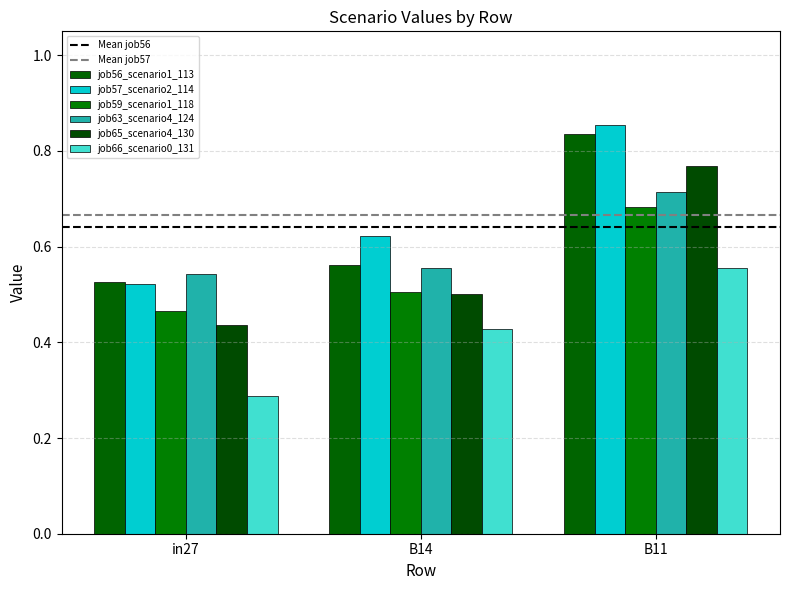

Which category has the highest value across all series?

B11